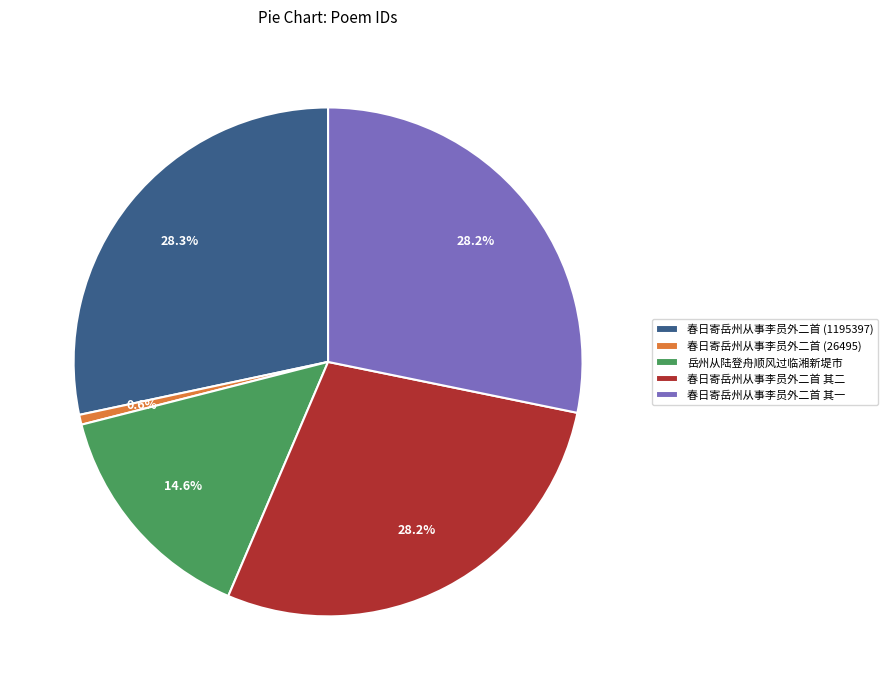

What is the total percentage of 春日寄岳州从事李员外二首 其二 and 春日寄岳州从事李员外二首 (26495)?

28.8%